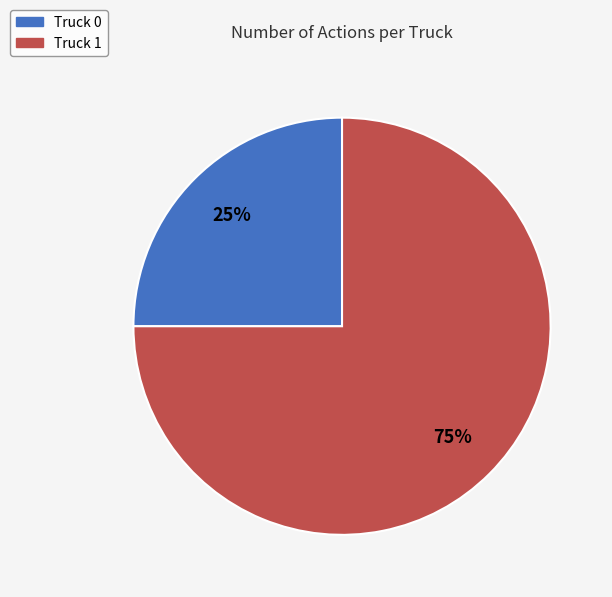

To the nearest percent, what is the average slice percentage?

50%